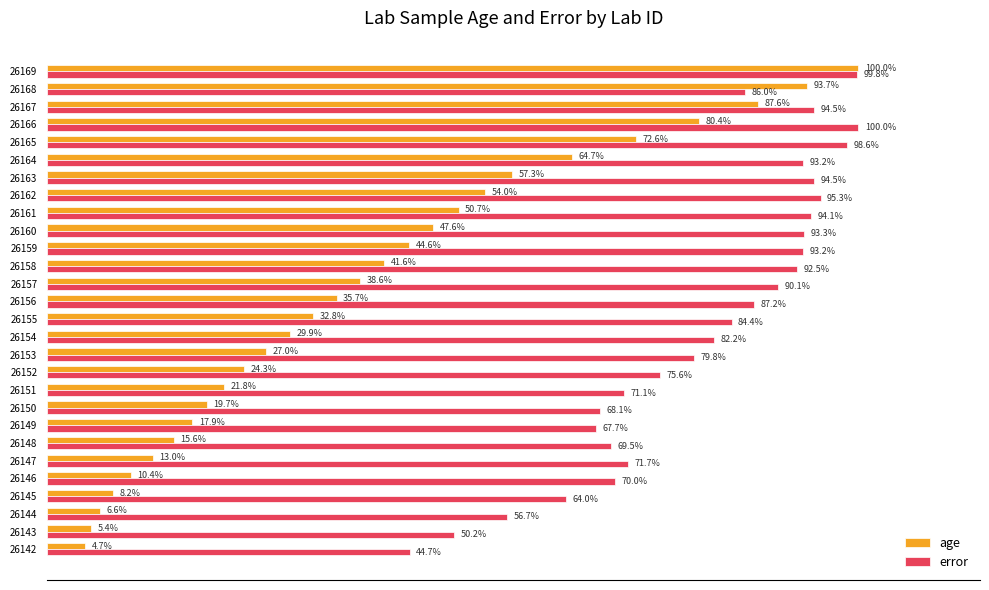

Which series has the widest spread of values?

age